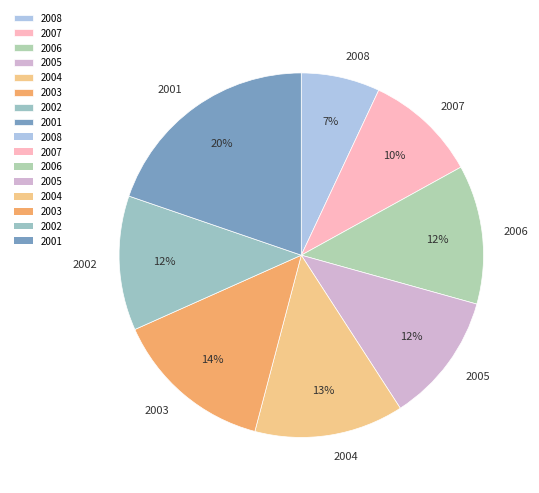

To the nearest percent, what is the combined percentage of 2006 and 2002?

24%